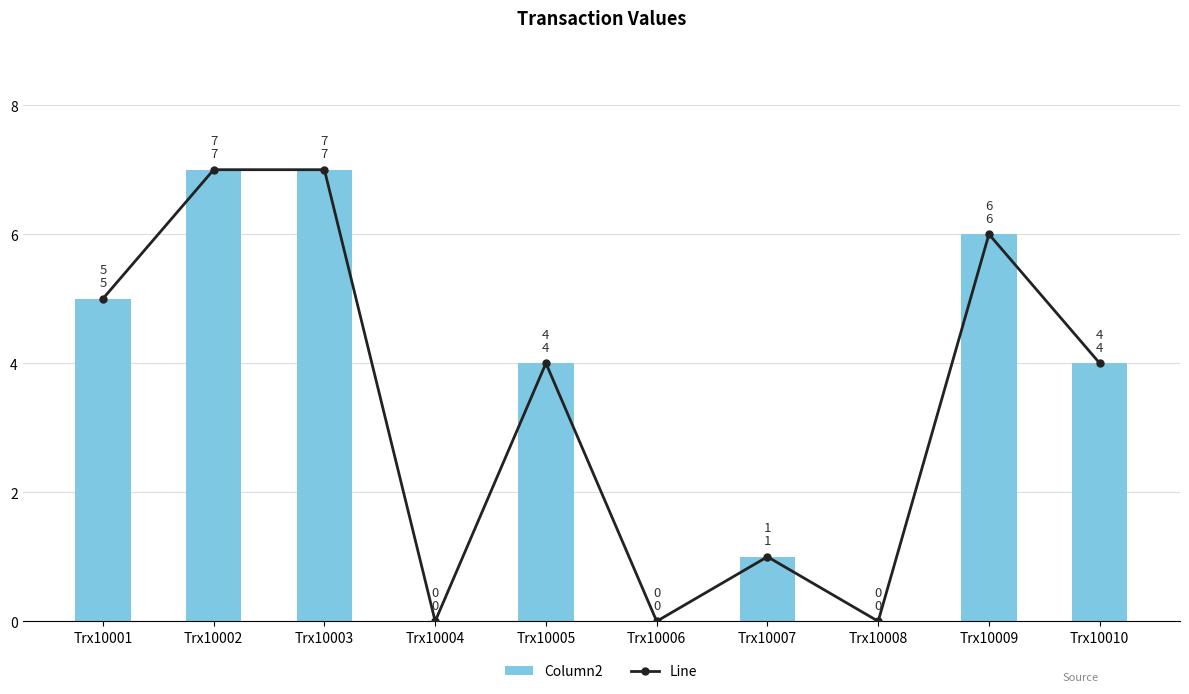

How many data points in Column2 are less than 4?

4